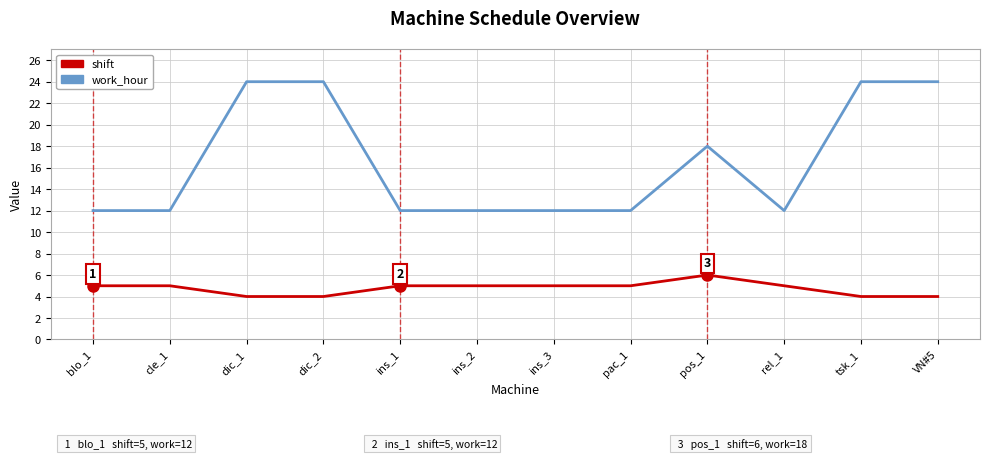

Rank the series by their average value, from lowest to highest.

shift, work_hour